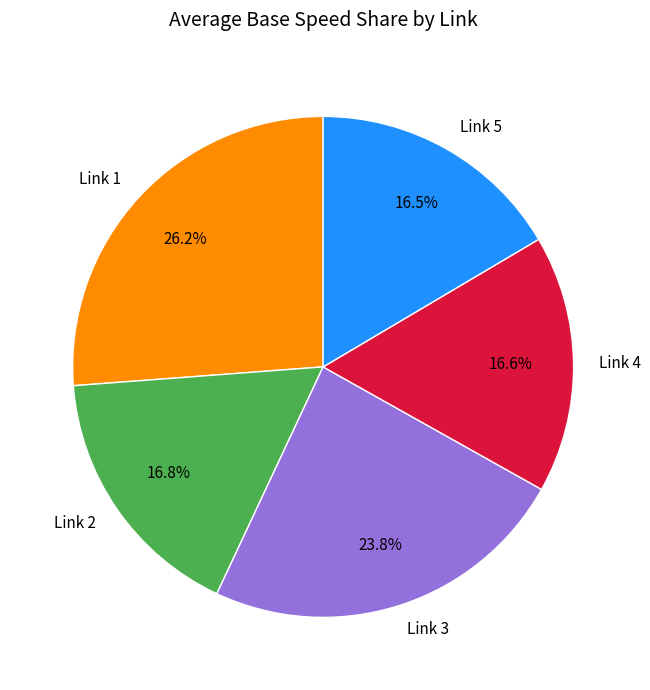

What percentage is NOT represented by Link 1?

73.8%